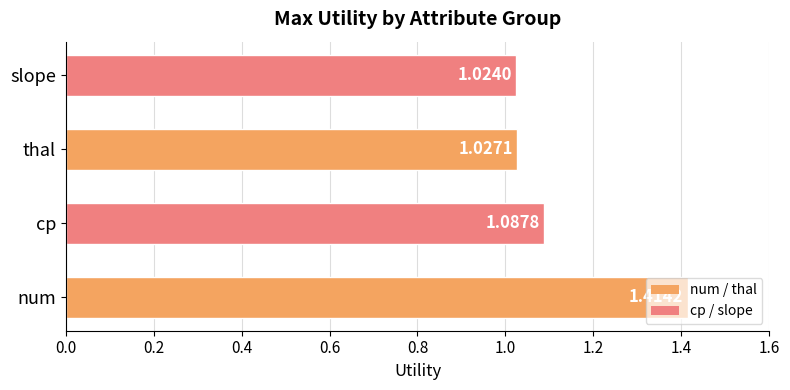

Which category has the lowest value across all series?

slope